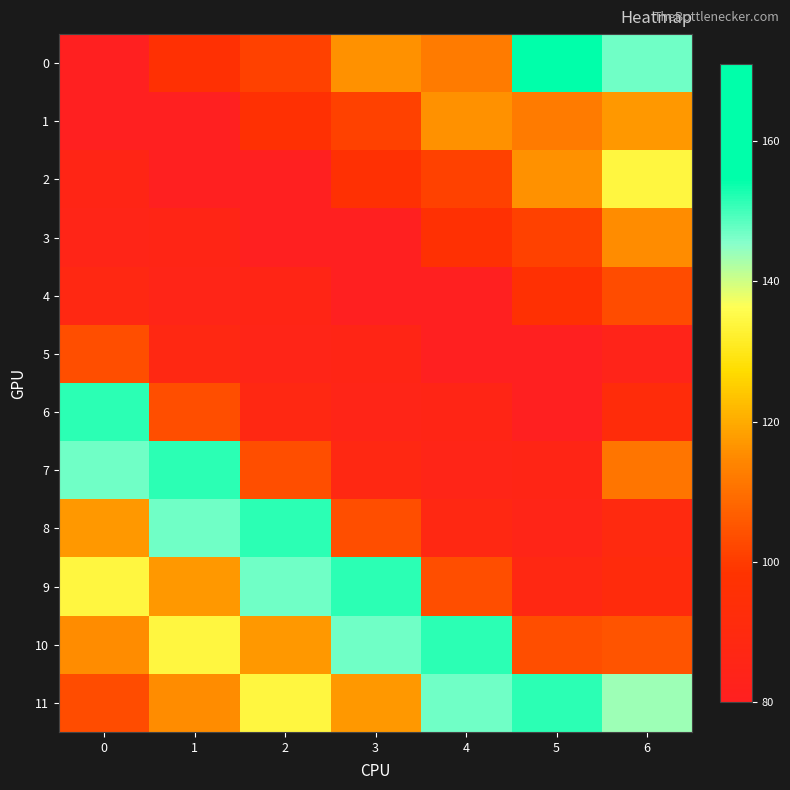

What is the spread (max minus min) of values at 0?

71.6